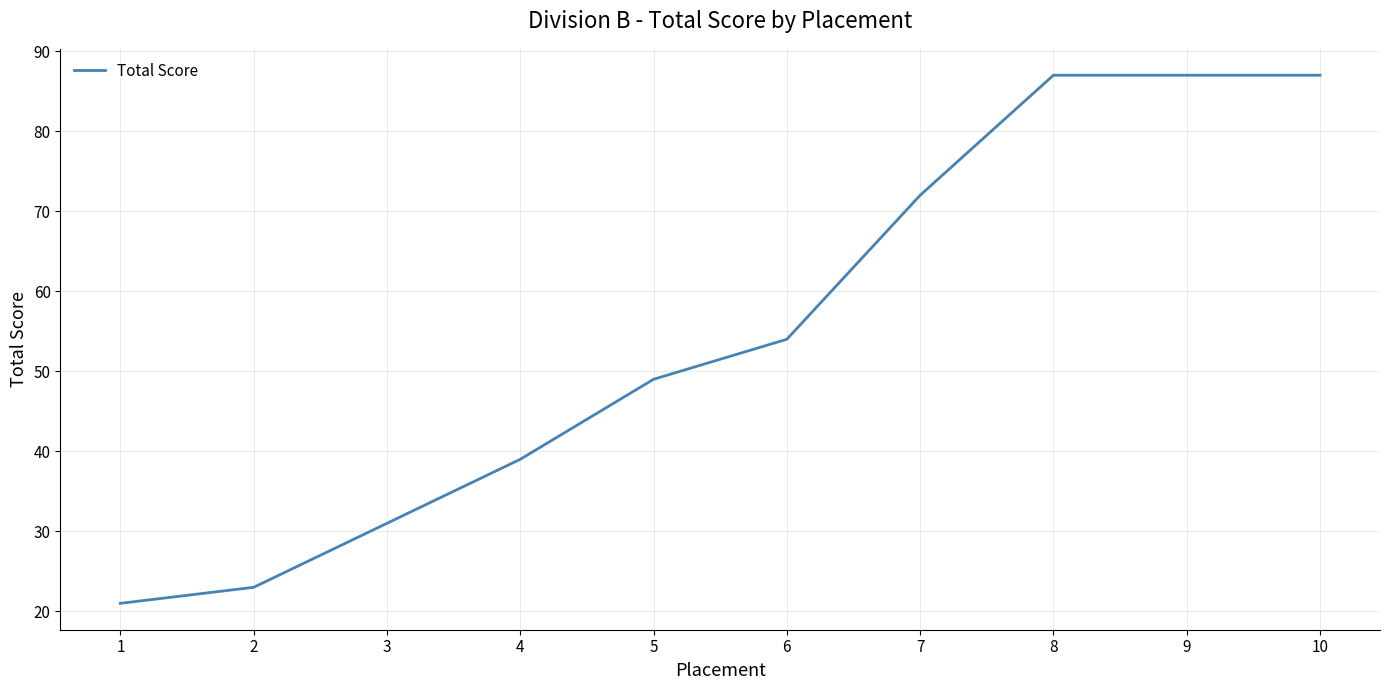

Count the values in the range 31 to 87.

8